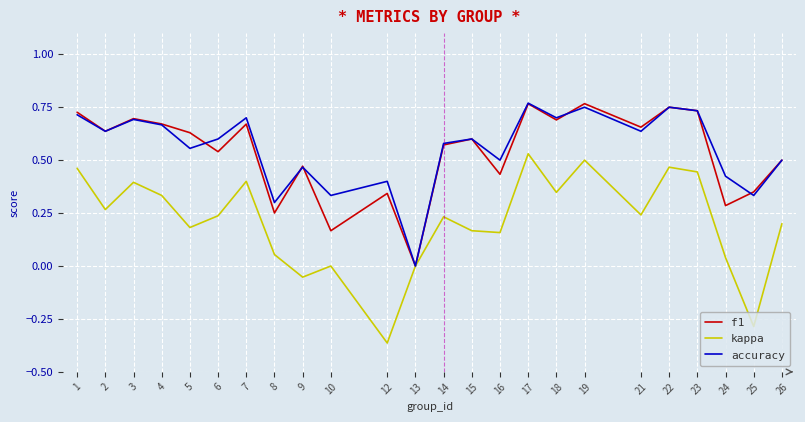

Which series has the widest spread of values?

kappa